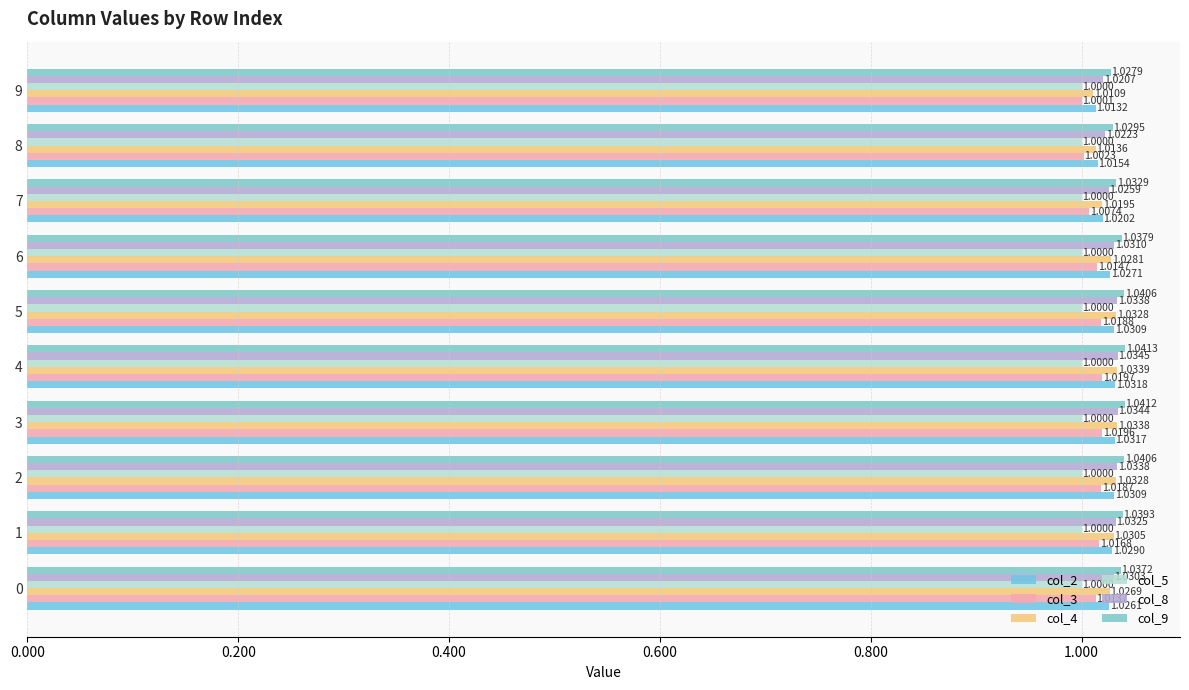

How many series are shown in this chart?

6